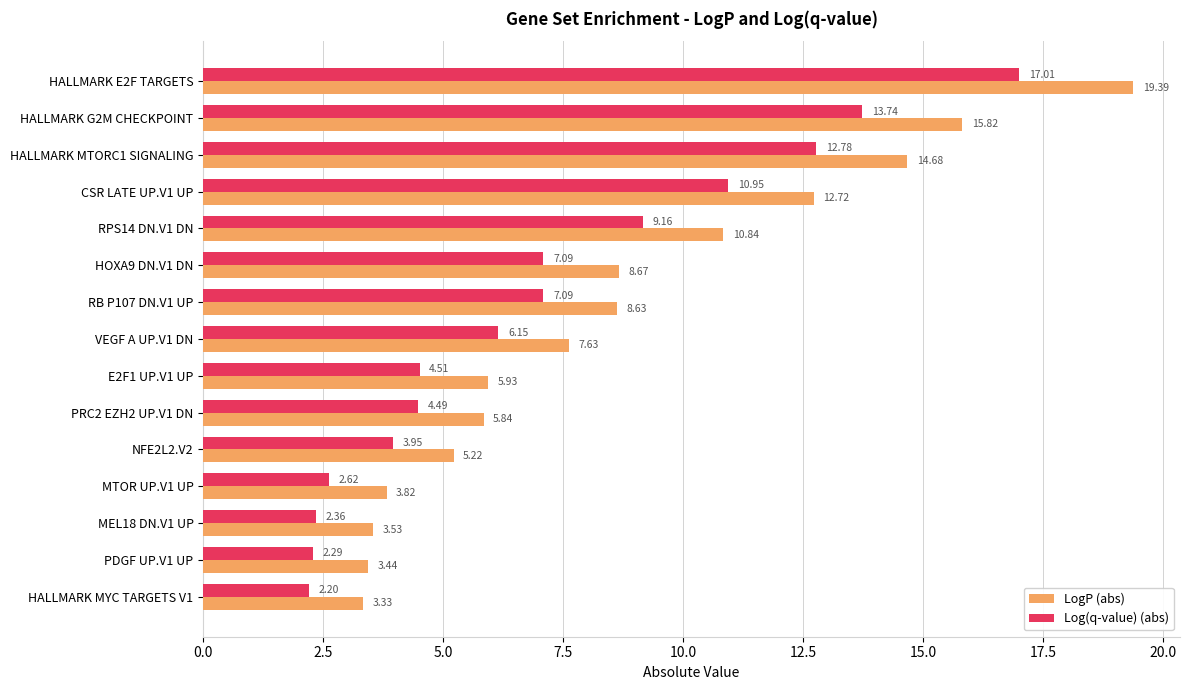

Which series changed the most between PRC2 EZH2 UP.V1 DN and MTOR UP.V1 UP?

LogP (abs)